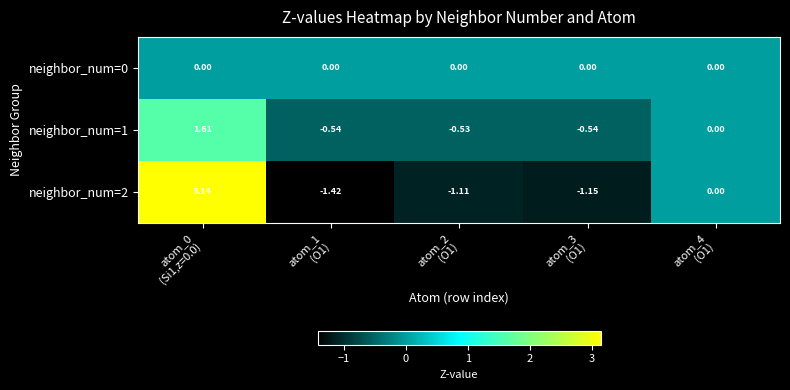

What is the greatest value displayed?

3.1